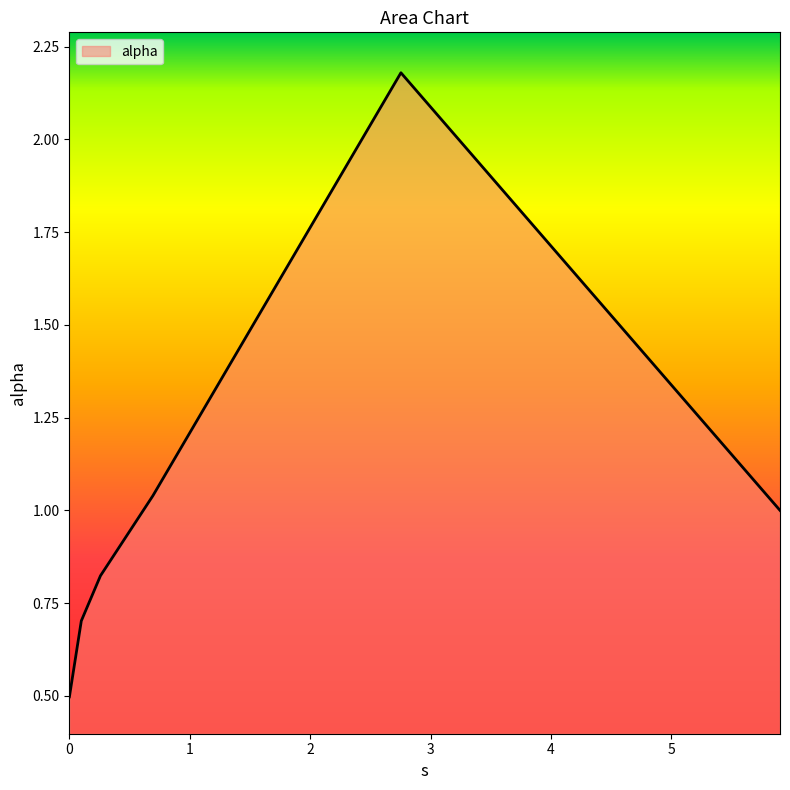

How many lines are shown in the chart?

1